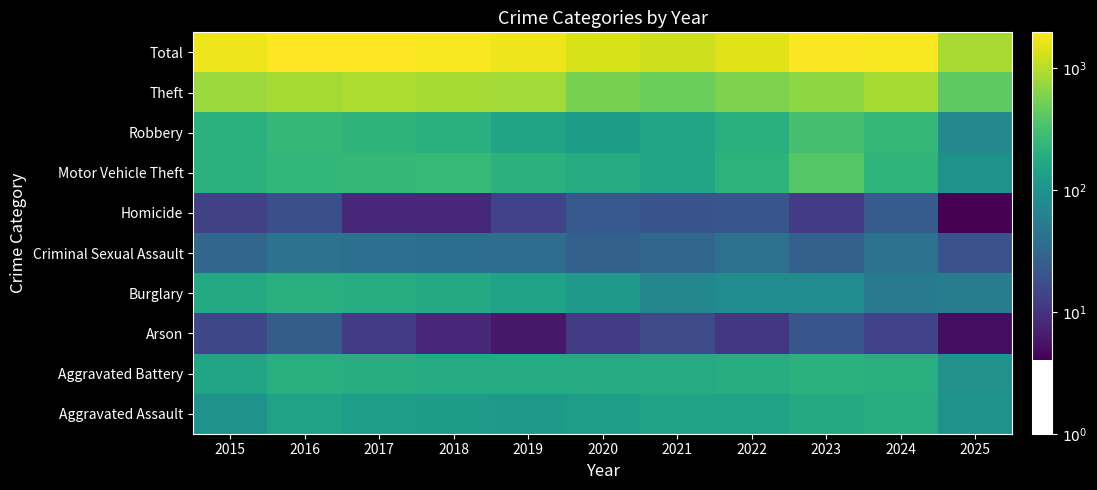

Which label corresponds to the largest value in the chart?

2016